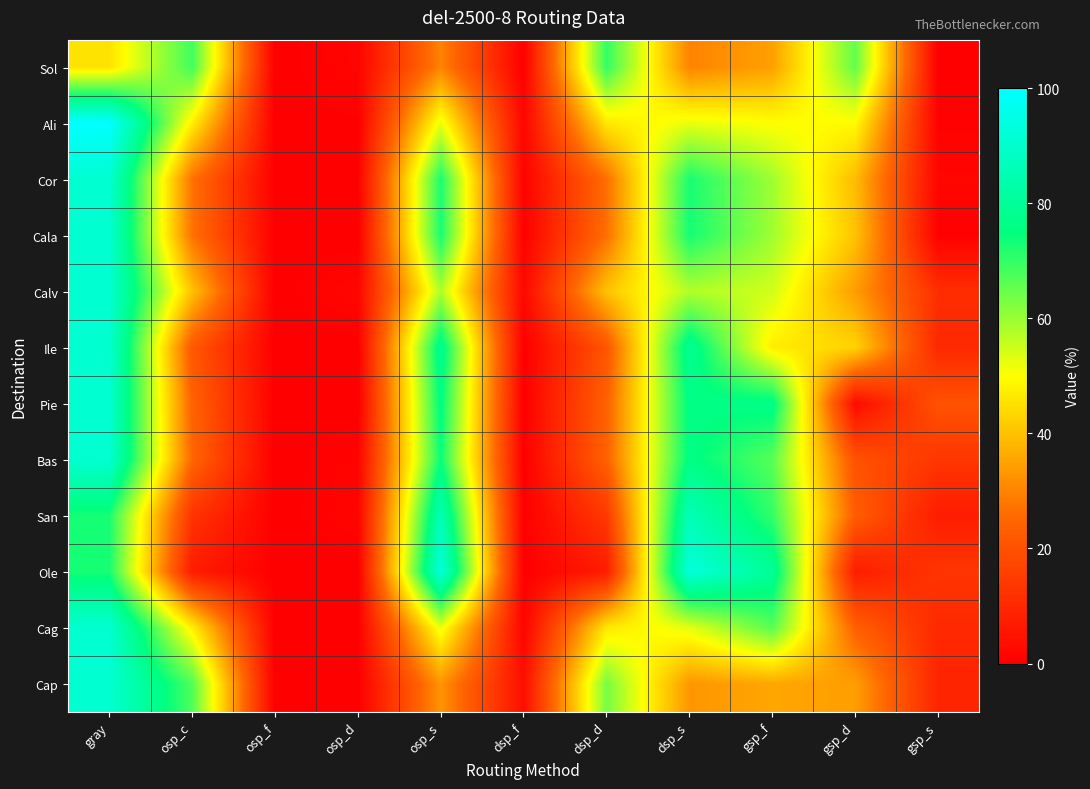

What is the difference between the highest and lowest values at osp_c?

61.6